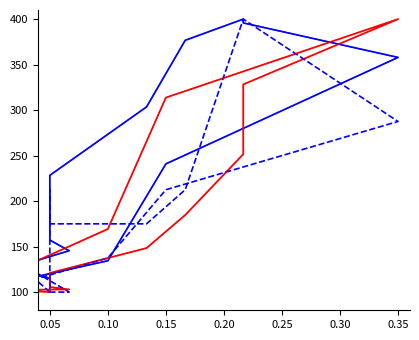

True or false: deceased_patients and deceased_patients_2 intersect in this chart.

False